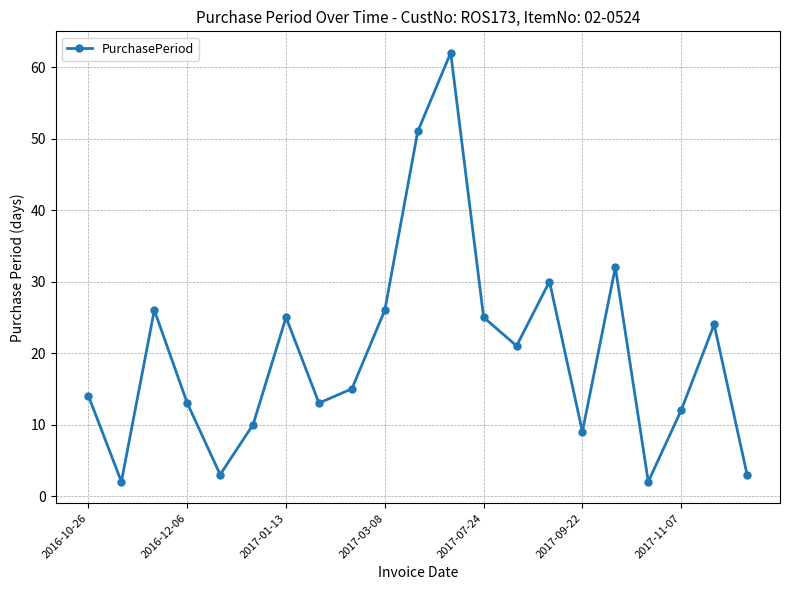

What is the maximum value shown in the chart?

62